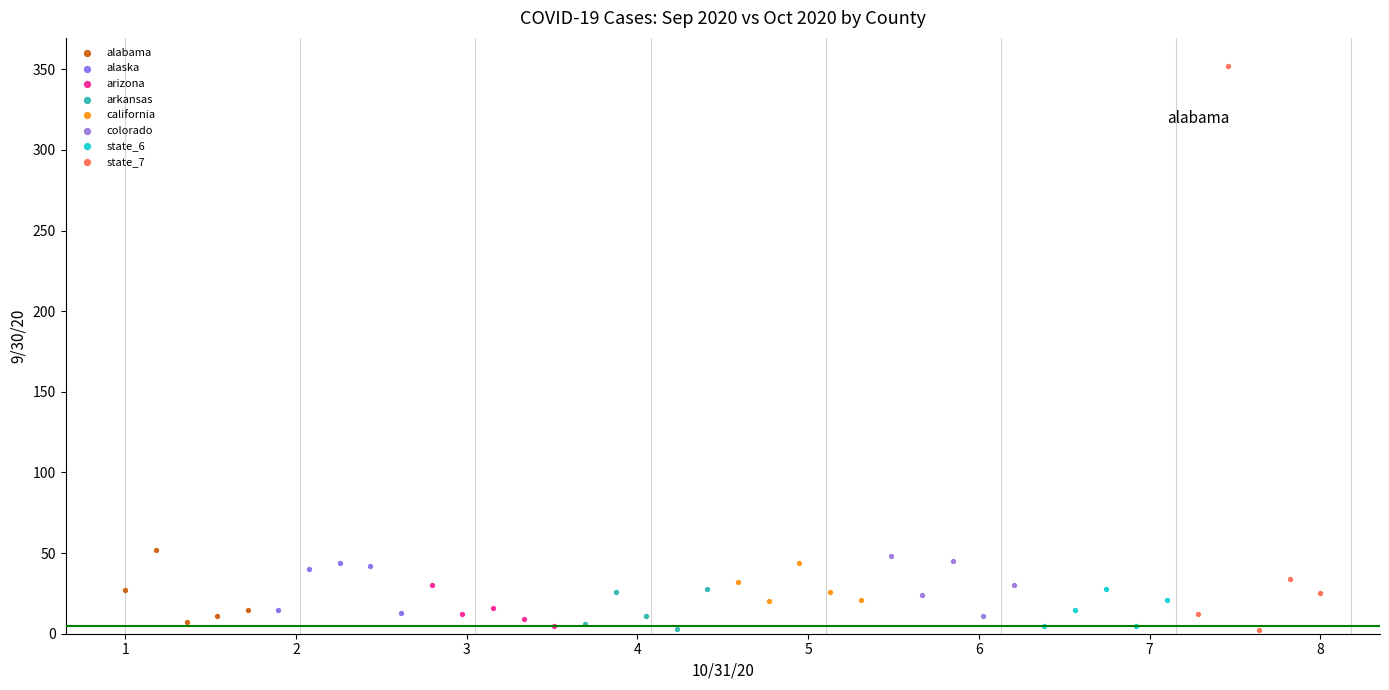

Which series contains the highest Y value?

state_7